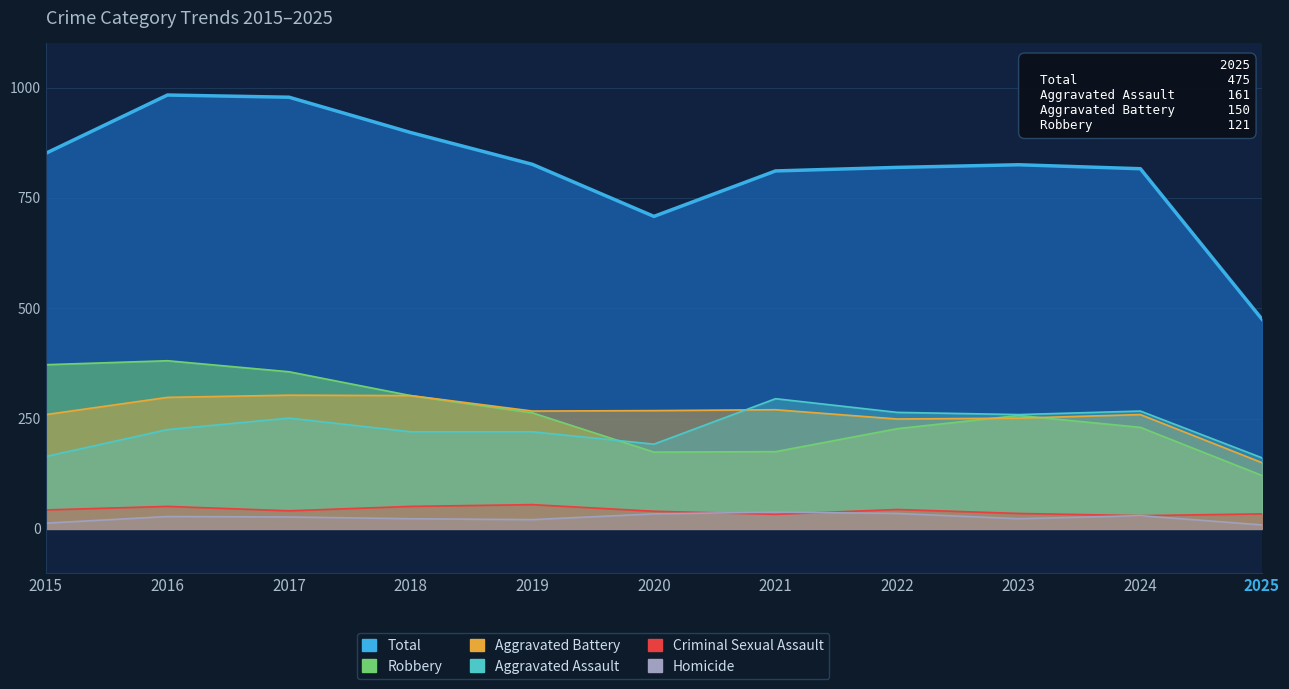

In Homicide, how many points are higher than both neighbors (excluding endpoints)?

3